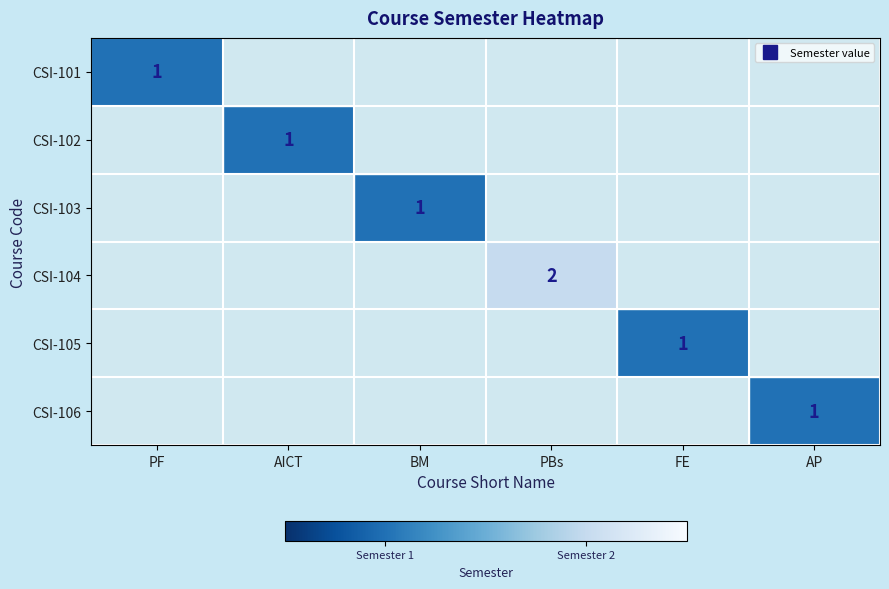

Which has a higher value, AICT or BM?

BM